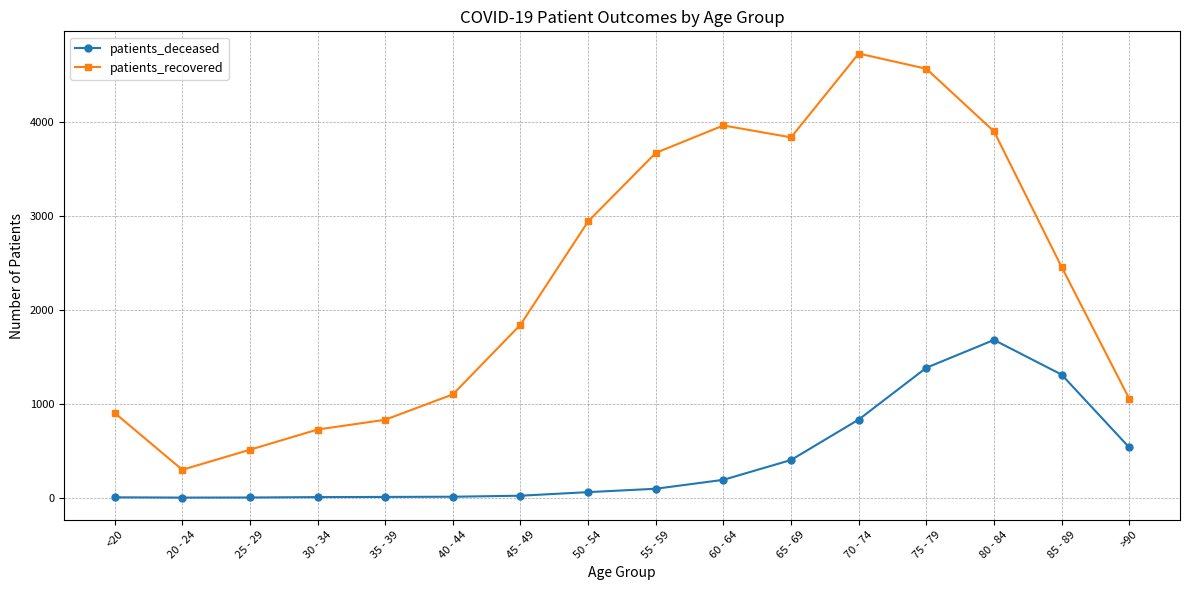

What is the maximum value for patients_recovered?

4725